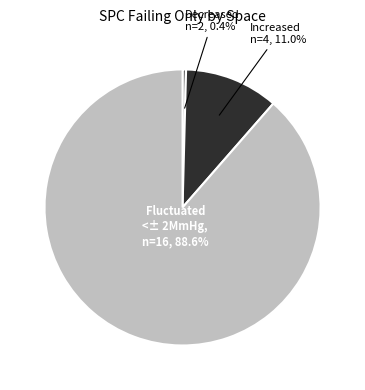

Which has a higher value, Increased or Fluctuated?

Fluctuated